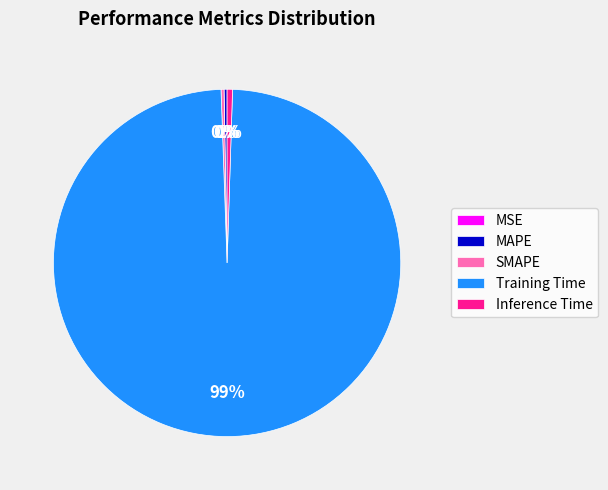

Which category has the biggest portion of the pie?

Training Time